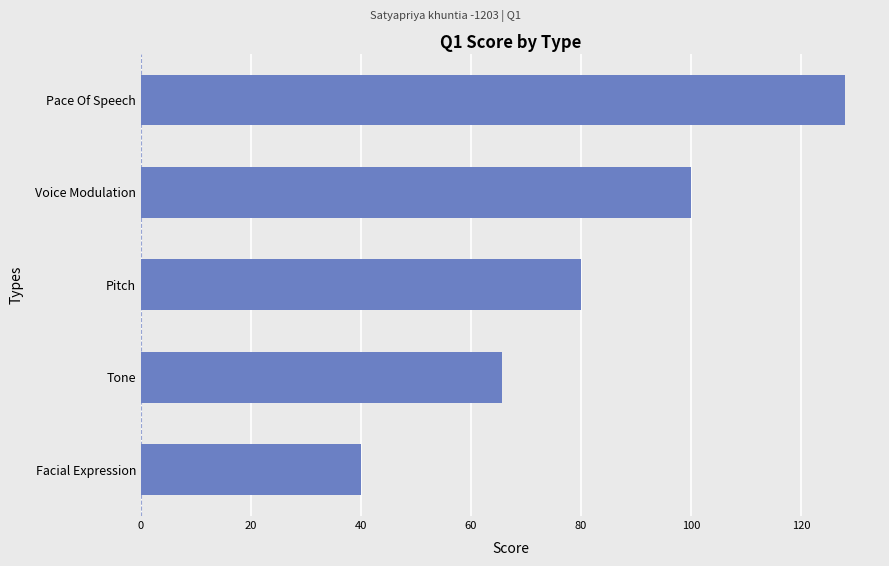

What is the greatest value displayed?

128.0